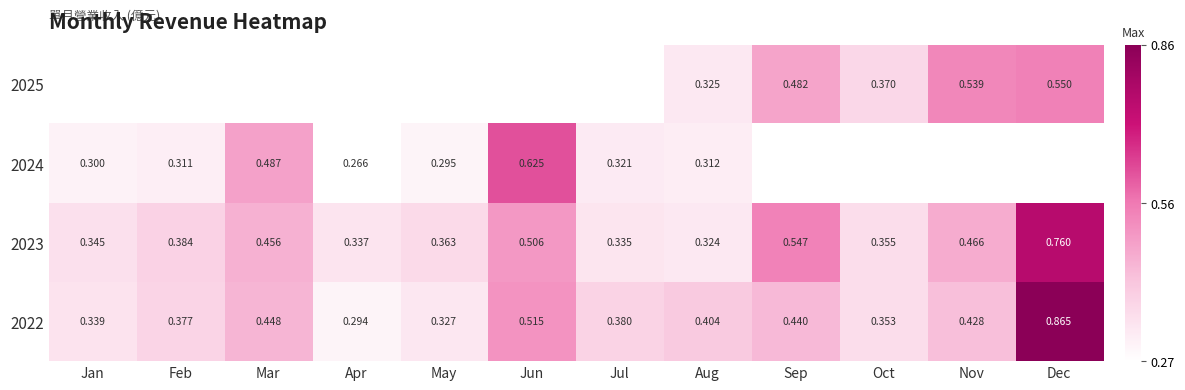

Is the value of 2023 at Oct greater than the value of 2025 at Aug?

Yes